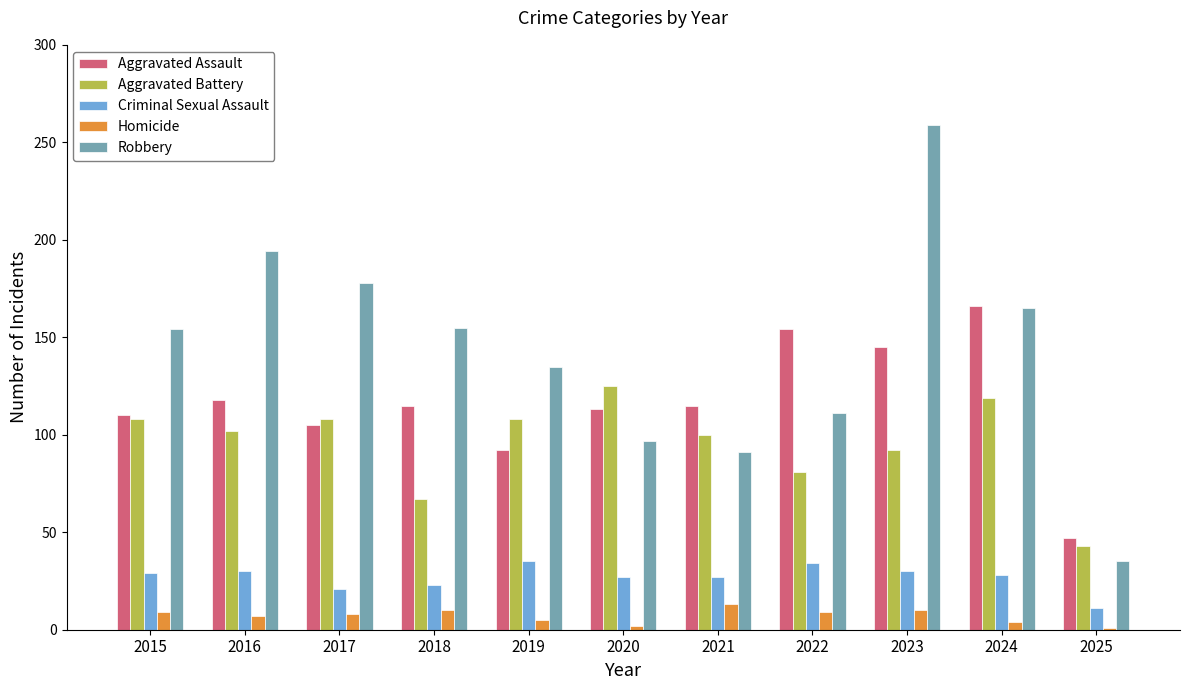

What is the approximate value of Aggravated Battery at 2018?

67